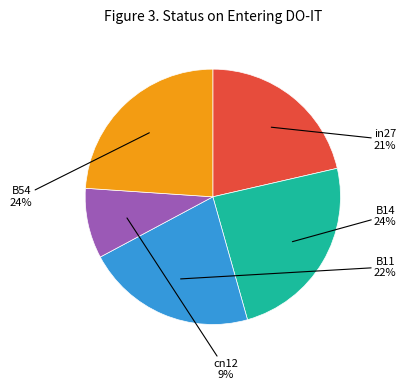

To the nearest percent, what is the difference between the largest and smallest slice percentages?

15%